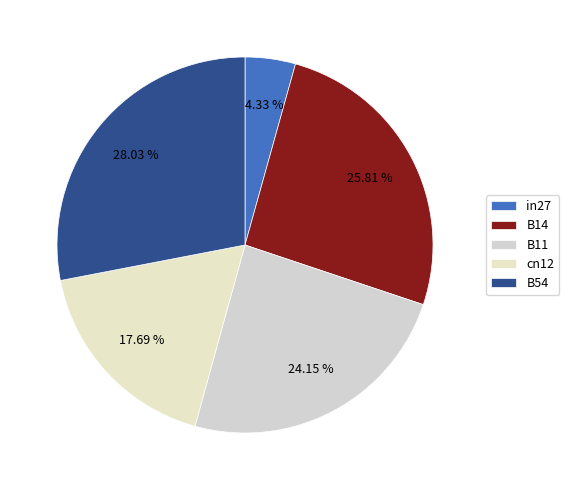

To the nearest percent, what is the difference between the B11 and in27 slice percentages?

20%